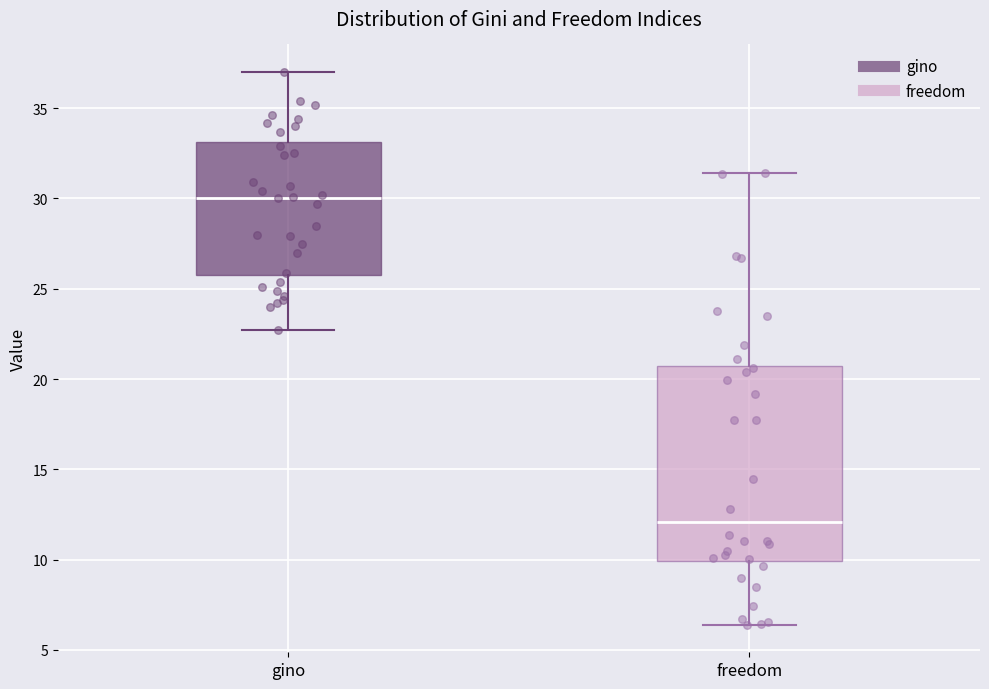

Reading left to right, read every box against the y-axis: the position of its median line, the range the box covers, and the ends of its whiskers. The values are not printed on the chart, so give them approximately, as read against the axis.

gino: median 30.0, box 26.0 to 33.0, whiskers 22.5 to 37.0
freedom: median 12.0, box 10.0 to 20.5, whiskers 6.5 to 31.5